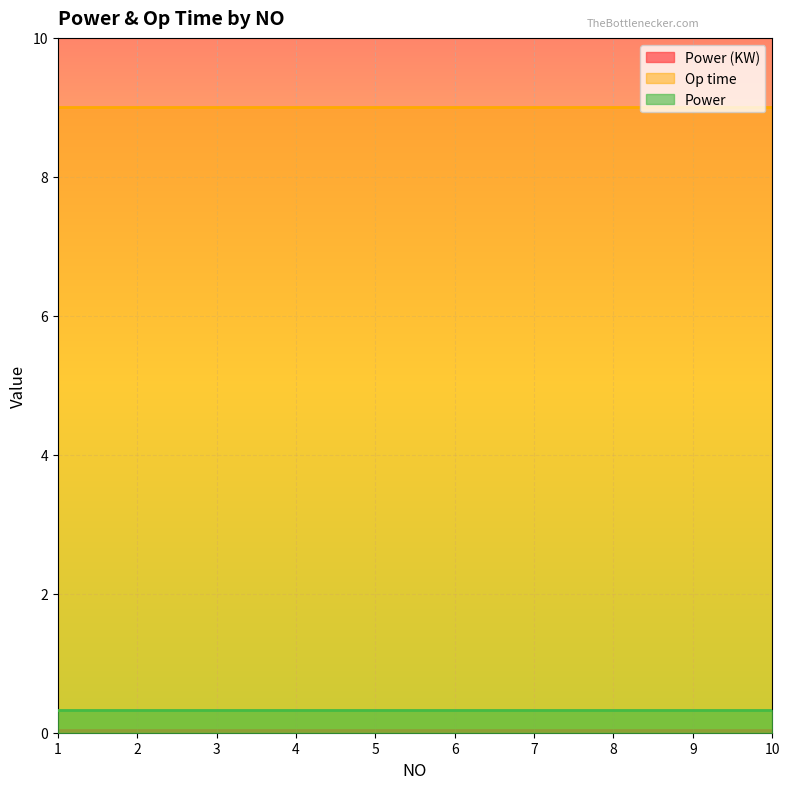

True or false: Power (KW) has more than 2 interior local peaks.

False